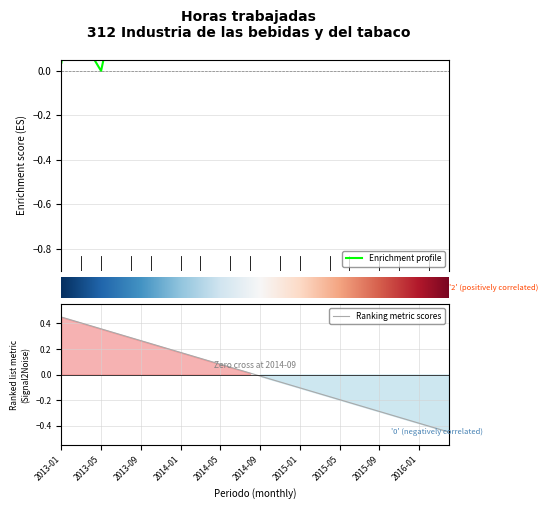

Is this an area chart (filled region under the line)?

No